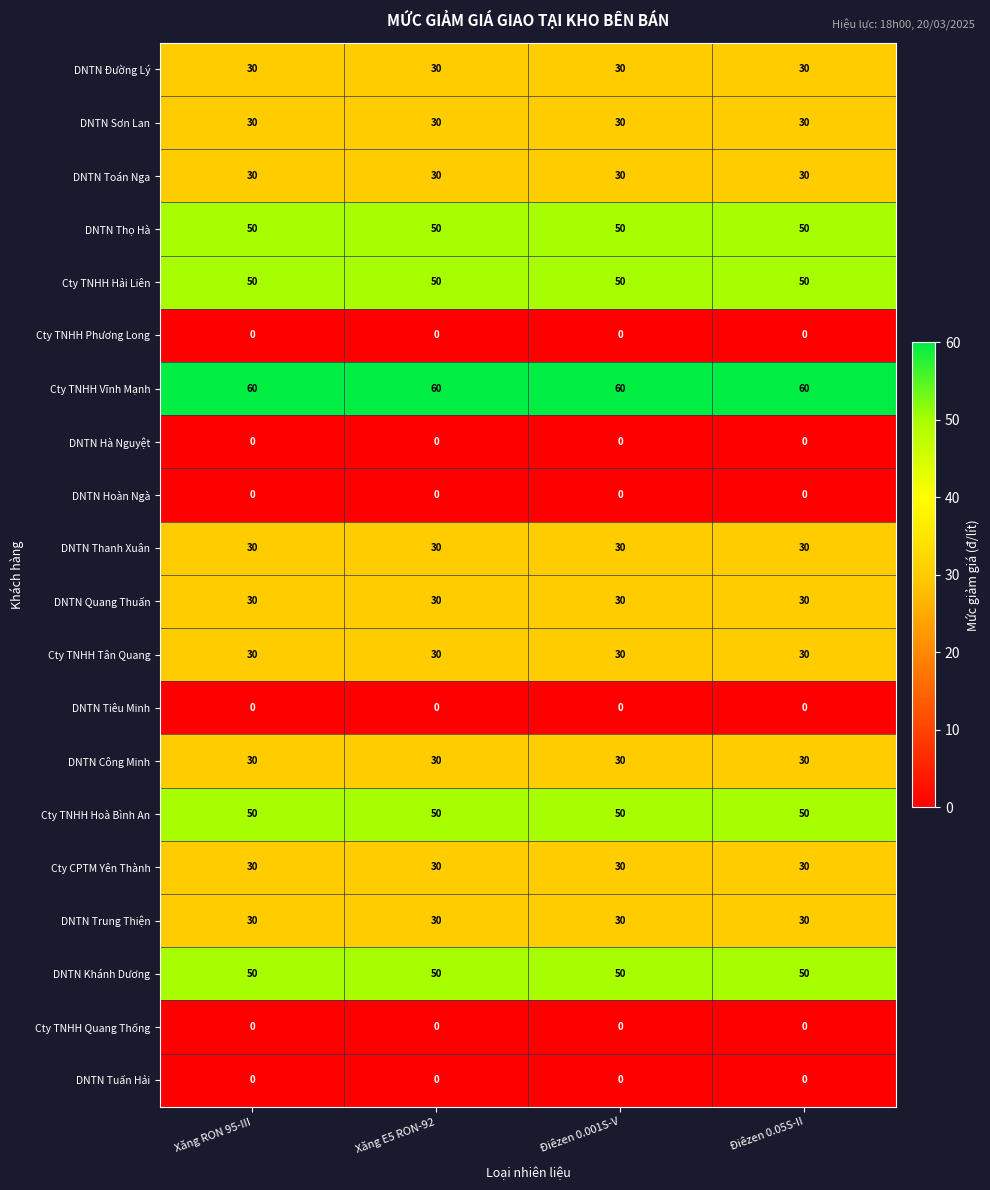

What is the greatest value displayed?

60